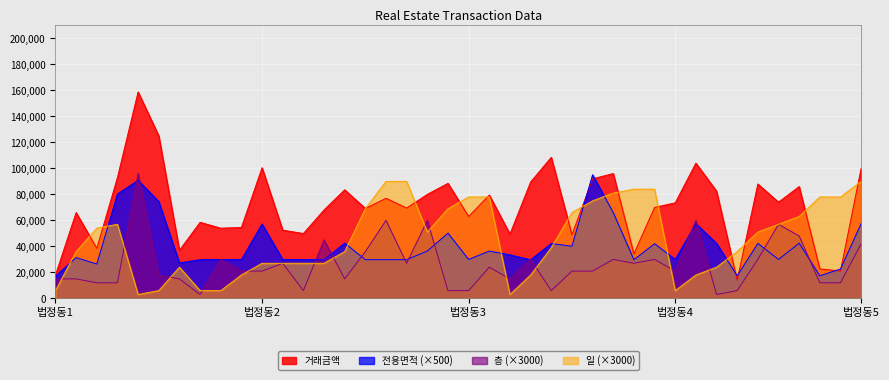

Which series has the widest spread of values?

거래금액